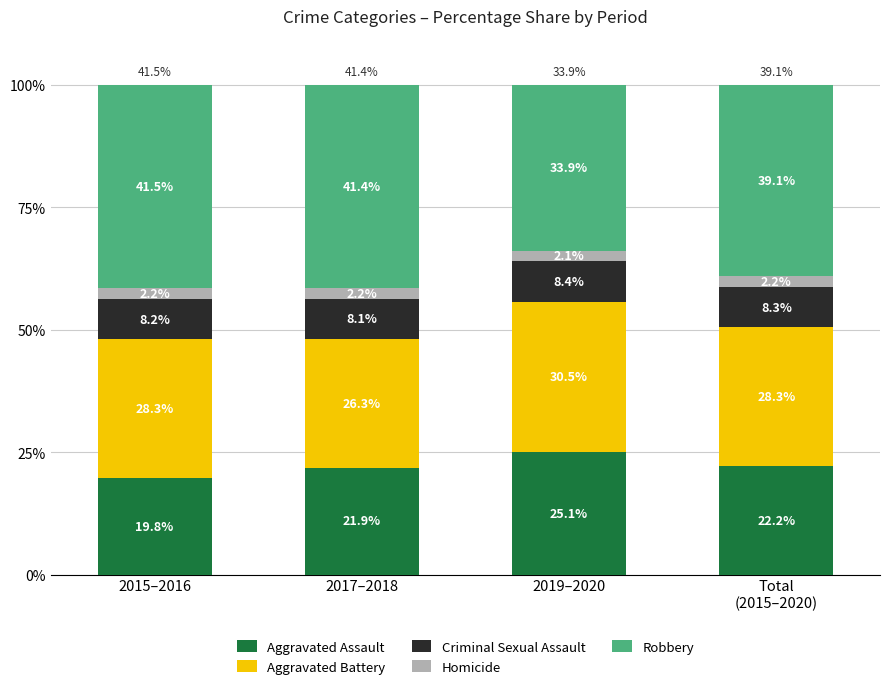

Reading left to right, what are the values for Aggravated Assault?

19.8	21.9	25.1	22.2